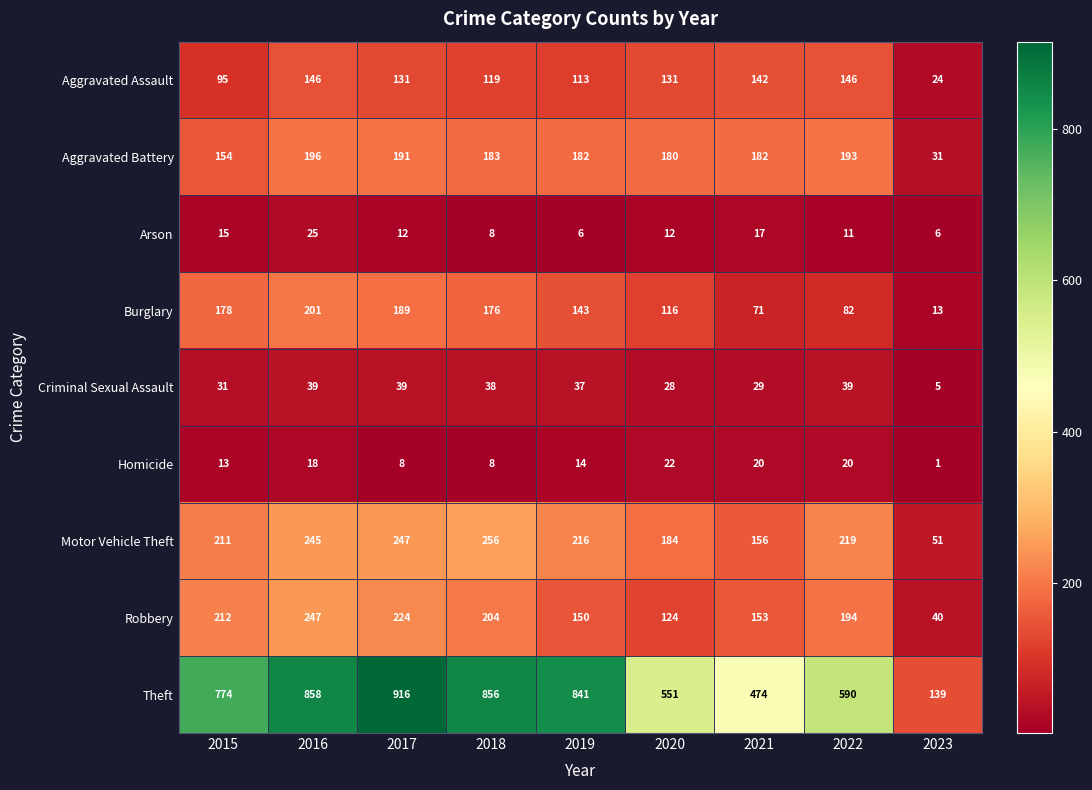

What is the smallest value displayed?

1